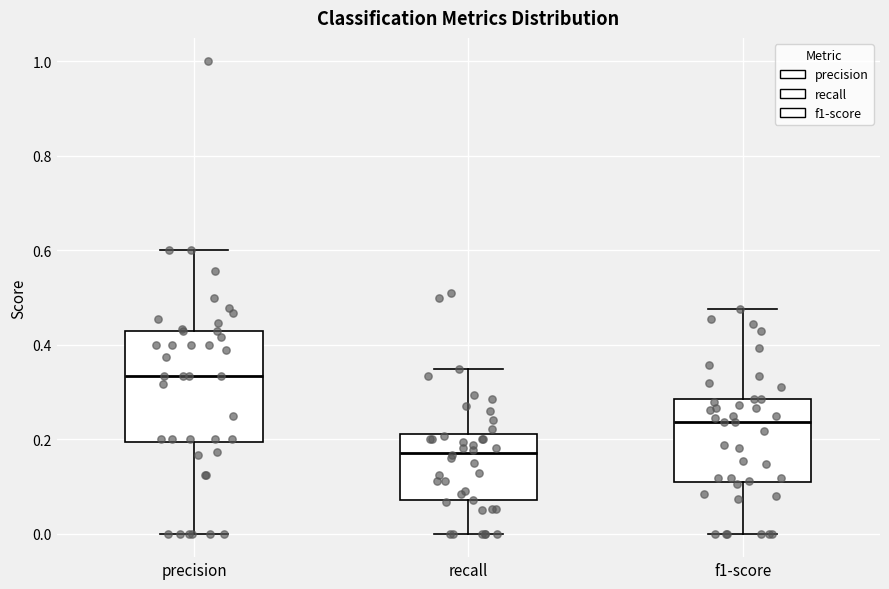

Reading left to right, read every box against the y-axis: the position of its median line, the range the box covers, and the ends of its whiskers. The values are not printed on the chart, so give them approximately, as read against the axis.

precision: median 0.34, box 0.20 to 0.42, whiskers 0.00 to 0.60
recall: median 0.18, box 0.08 to 0.22, whiskers 0.00 to 0.34
f1-score: median 0.24, box 0.10 to 0.28, whiskers 0.00 to 0.48